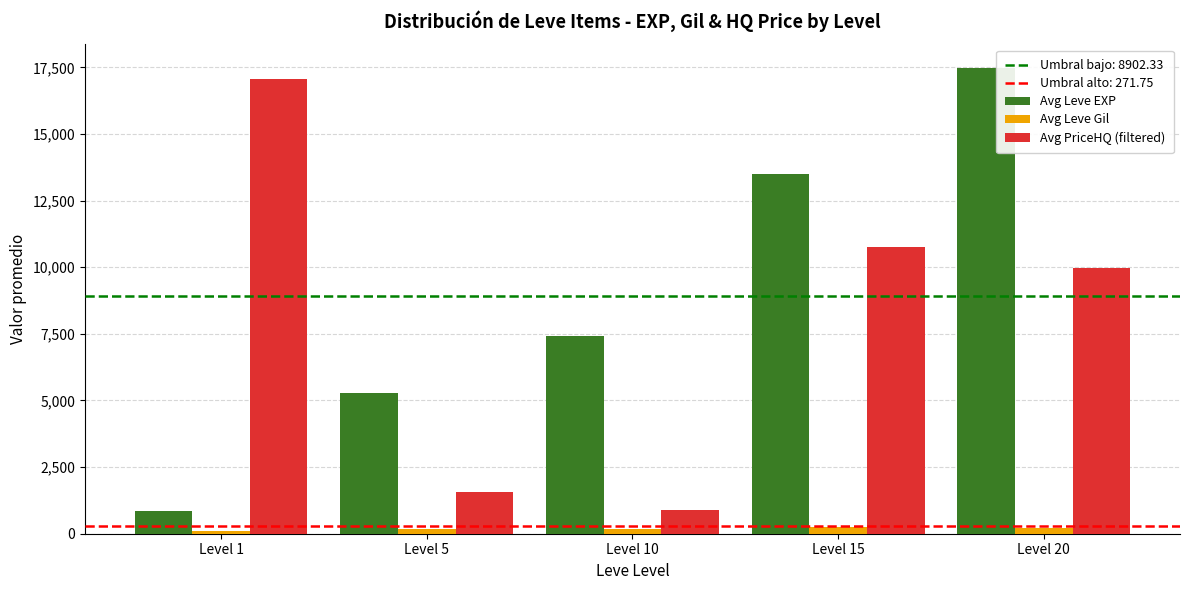

The value of Avg Leve EXP at Level 1 is 853.3. True or false?

True